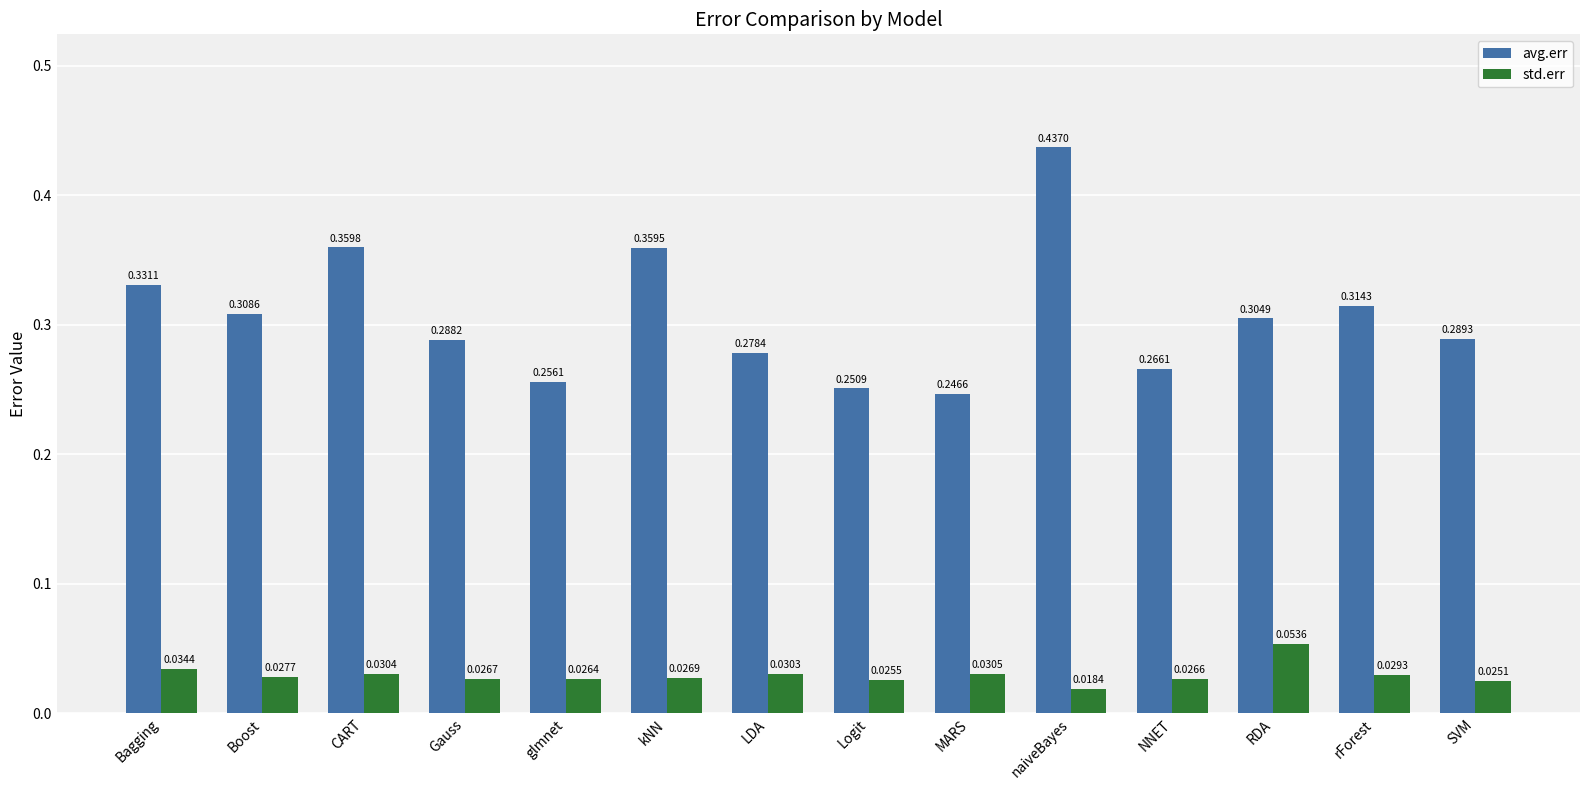

Which series has the widest spread of values?

avg.err